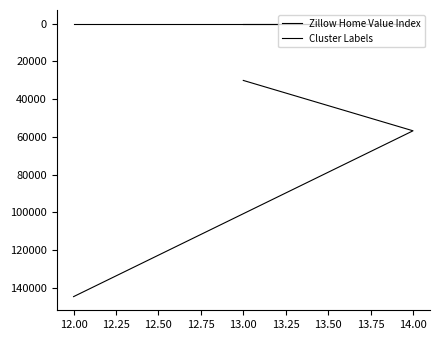

Which series has the largest range (max minus min)?

Zillow Home Value Index